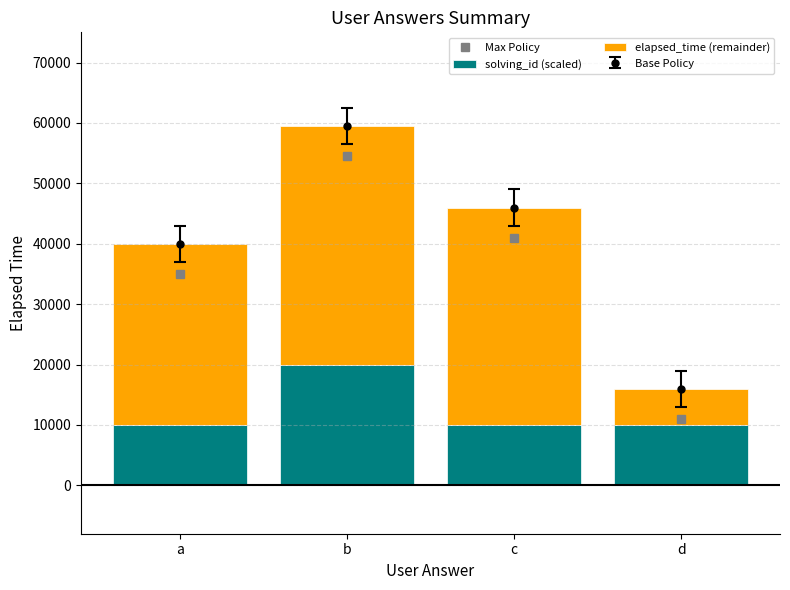

What is the total value across all series at a?

40000